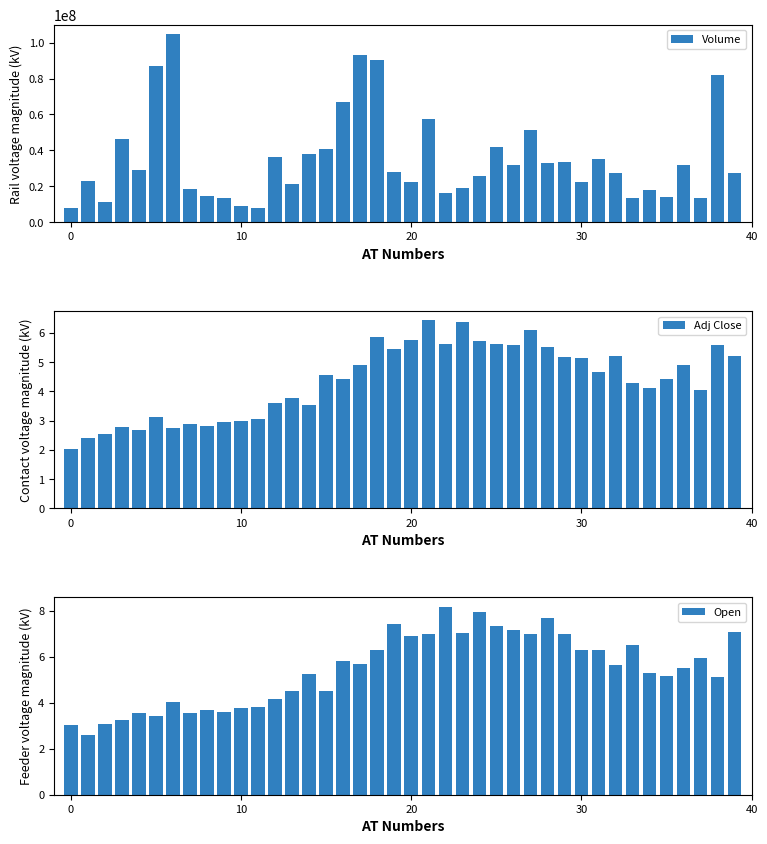

Which category has the highest value in the Volume series?

6